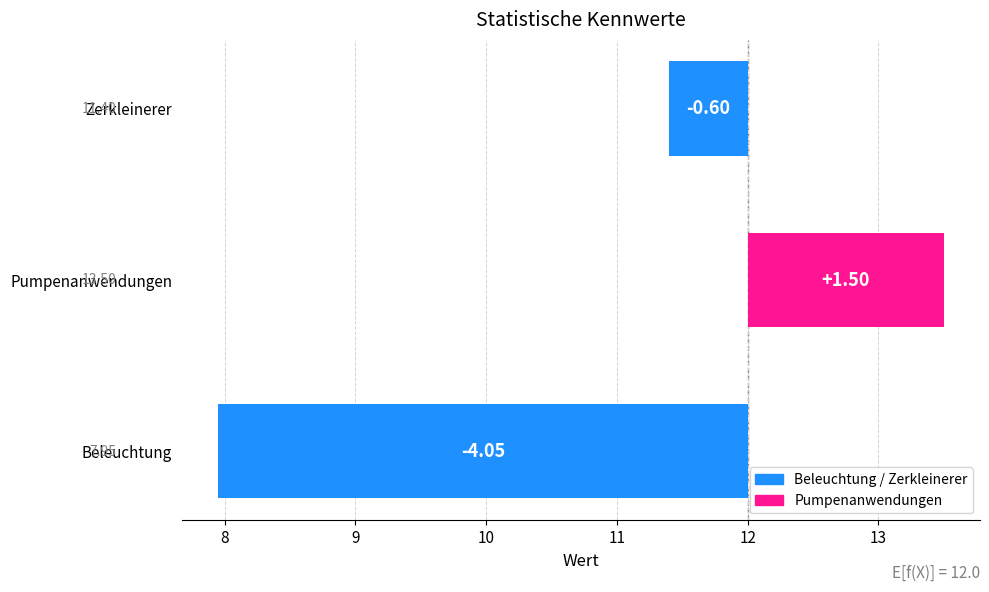

What is the sum of all values?

-3.1